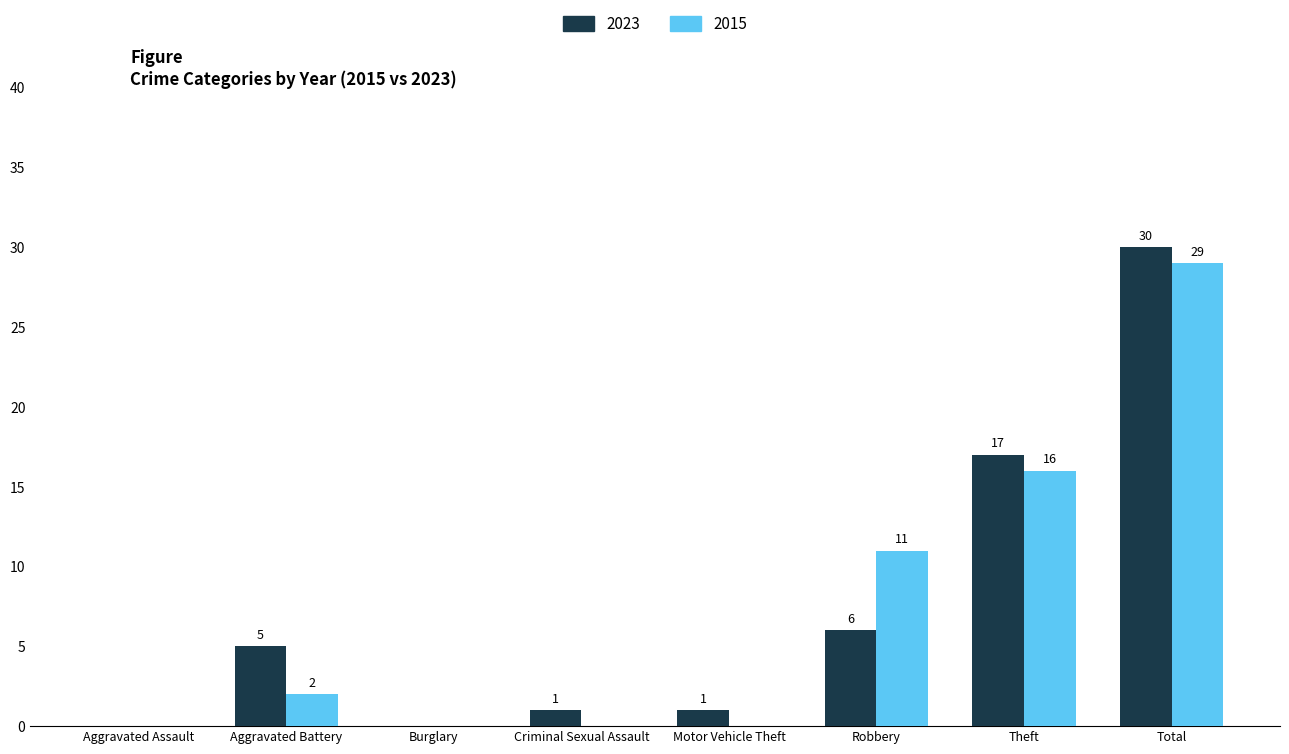

The value of 2023 at Burglary is -12. True or false?

False